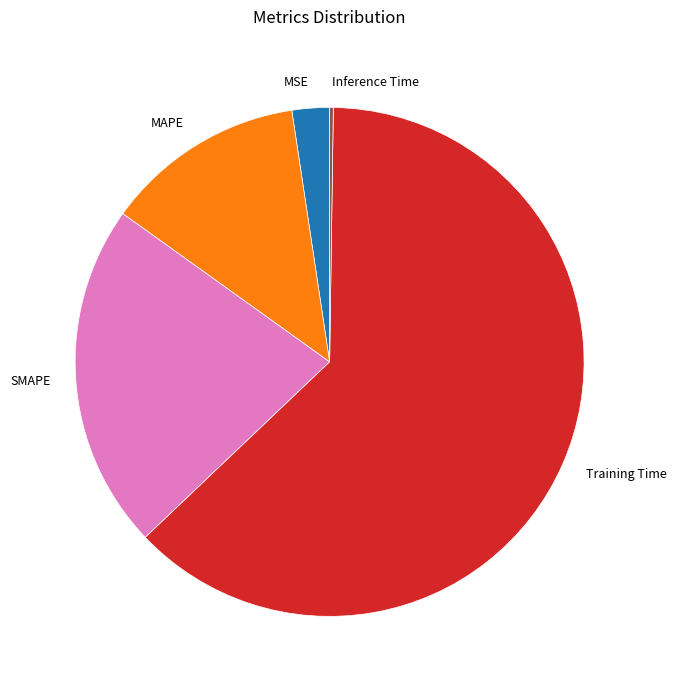

Is it true that SMAPE is 22% of the pie?

True